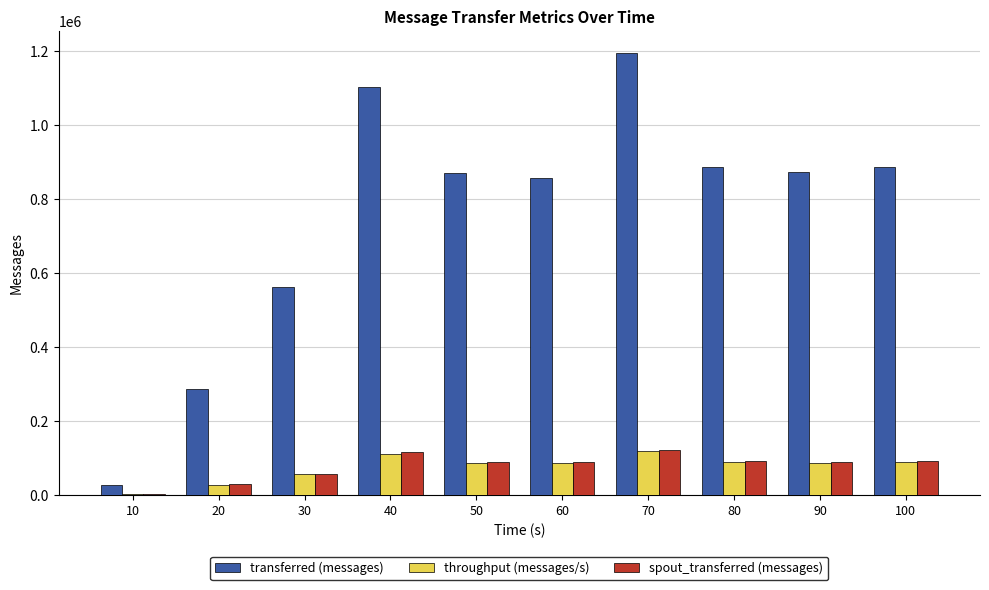

What is the sum of all spout_transferred (messages) values?

774160